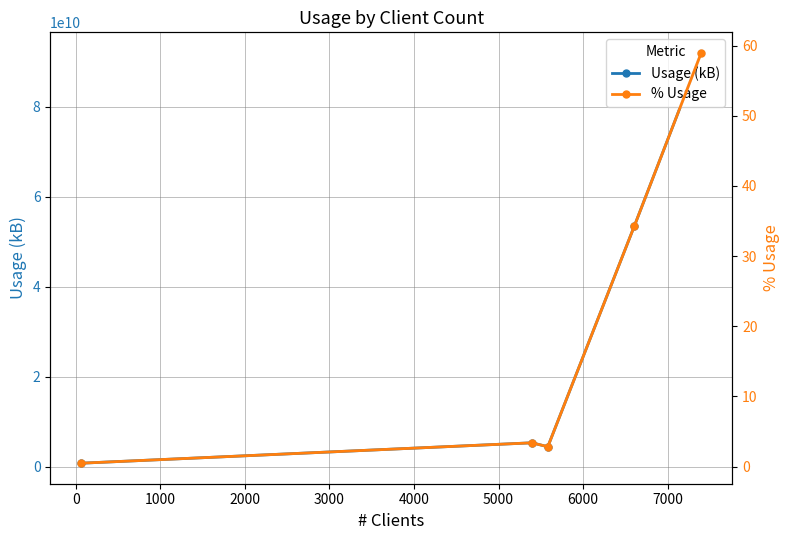

True or false: Usage (kB) has more than 1 interior local peaks.

False